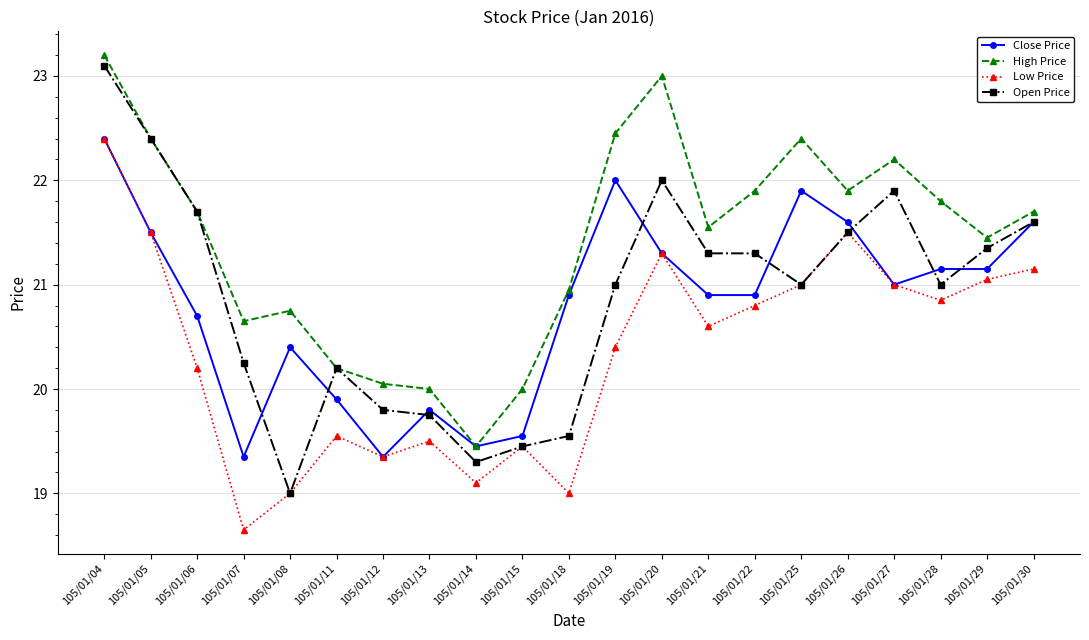

Where is the first local minimum for Close Price?

105/01/07